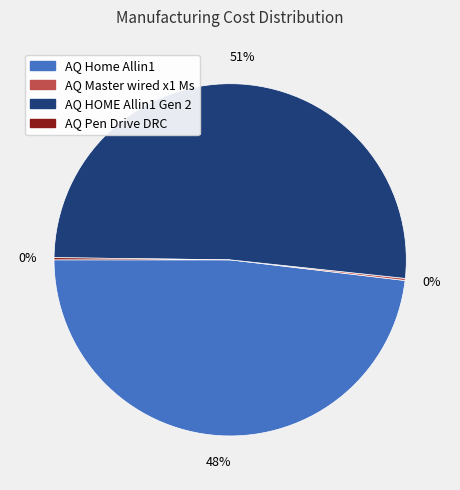

Is it true that AQ HOME Allin1 Gen 2 is 58% of the pie?

False